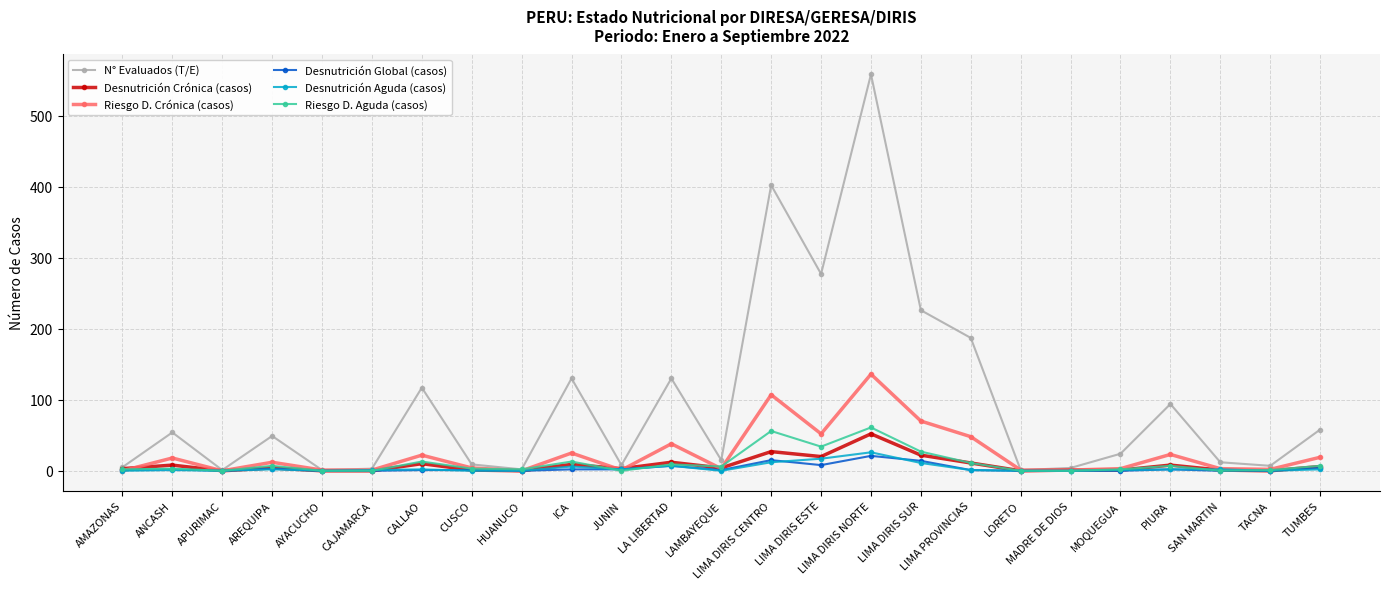

Is the value of N° Evaluados (T/E) at MOQUEGUA greater than the value of Desnutrición Global (casos) at LIMA DIRIS ESTE?

Yes